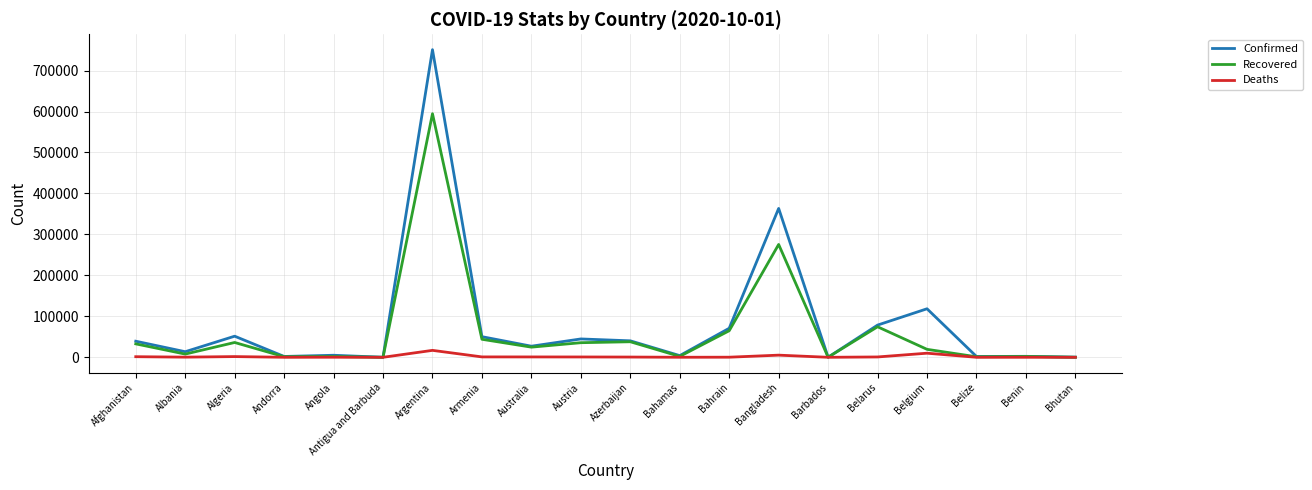

True or false: Confirmed has a value of 151600 at Bangladesh.

False